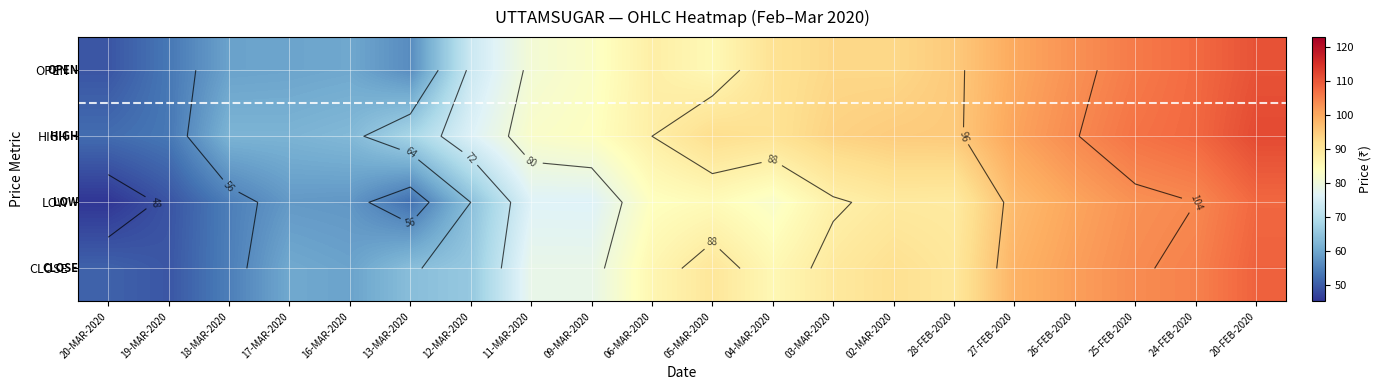

Which series has the largest range (max minus min)?

LOW